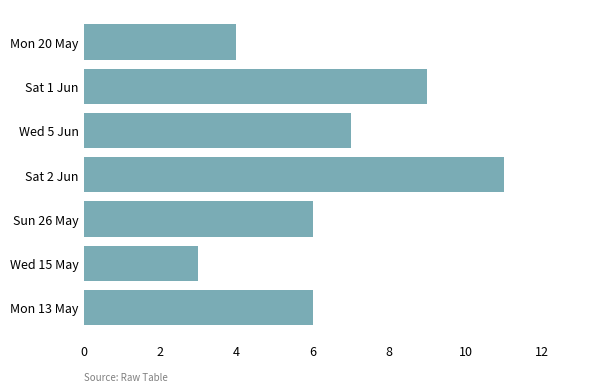

At which category does the chart reach its minimum across all series?

Wed 15 May